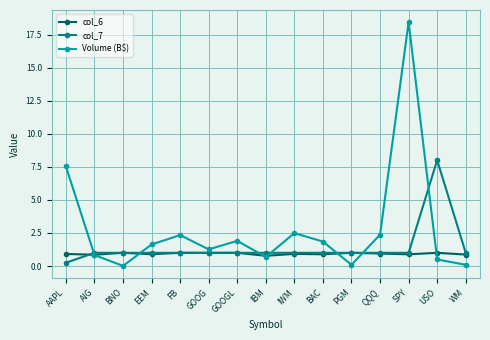

What is the label of the 14th point from the right?

AIG